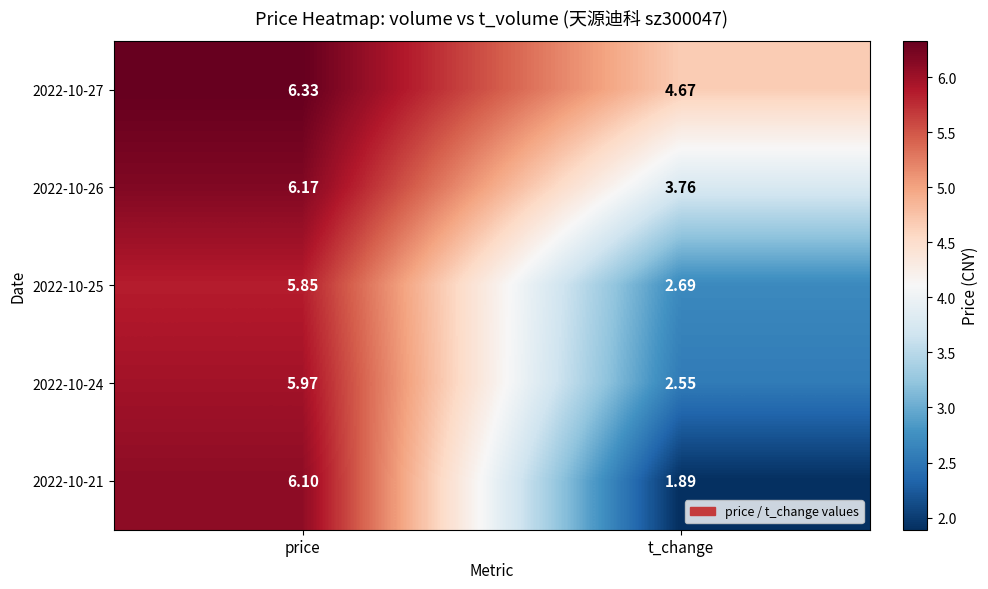

Which category has the highest value across all series?

price